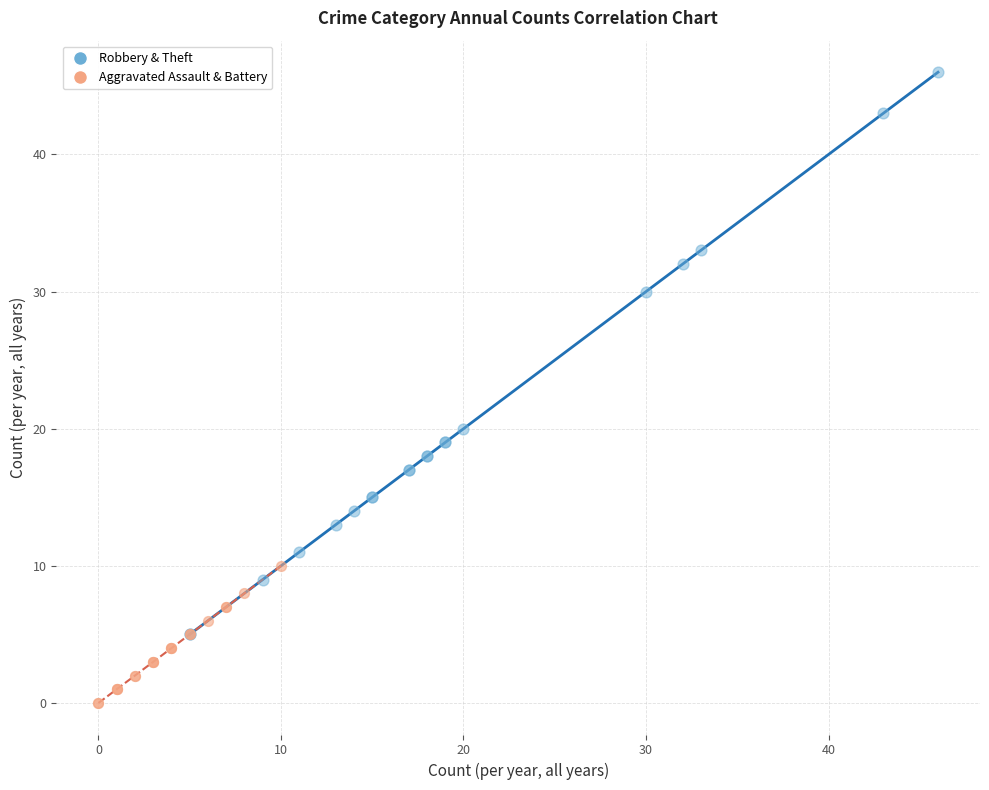

Which series contains the lowest Y value?

Aggravated Assault & Battery